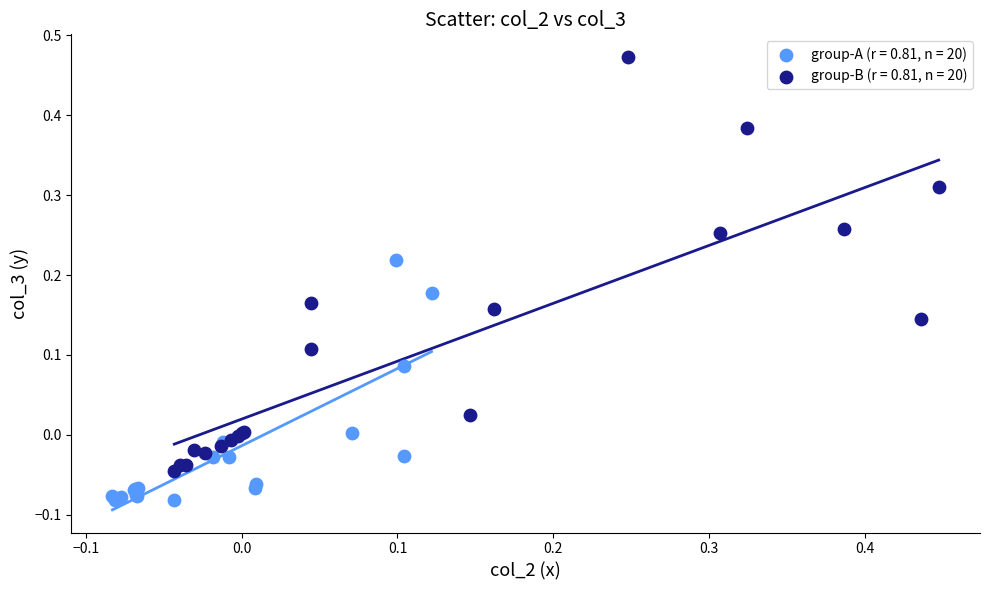

Which series contains the lowest Y value?

group-A (r = 0.81, n = 20)